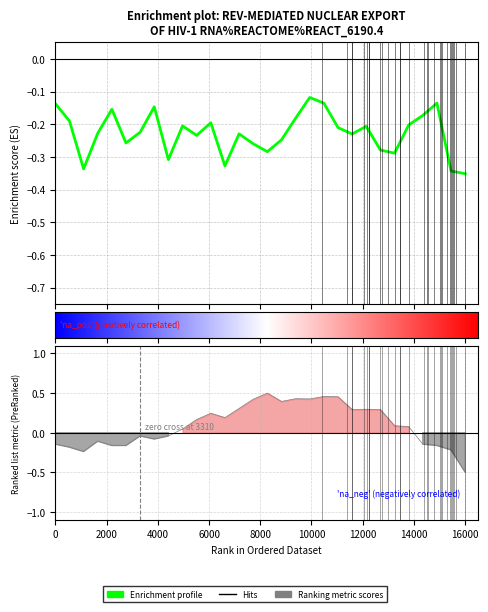

Reading left to right, list all the values displayed in this chart.

Enrichment profile: -0.1	-0.2	-0.3	-0.2	-0.2	-0.3	-0.2	-0.1	-0.3	-0.2	-0.2	-0.2	-0.3	-0.2	-0.3	-0.3	-0.2	-0.2	-0.1	-0.1	-0.2	-0.2	-0.2	-0.3	-0.3	-0.2	-0.2	-0.1	-0.3	-0.4
Ranking metric scores: -0.1	-0.2	-0.2	-0.1	-0.2	-0.2	-0.0	-0.1	-0.0	0.0	0.2	0.2	0.2	0.3	0.4	0.5	0.4	0.4	0.4	0.5	0.5	0.3	0.3	0.3	0.1	0.1	-0.1	-0.2	-0.2	-0.5